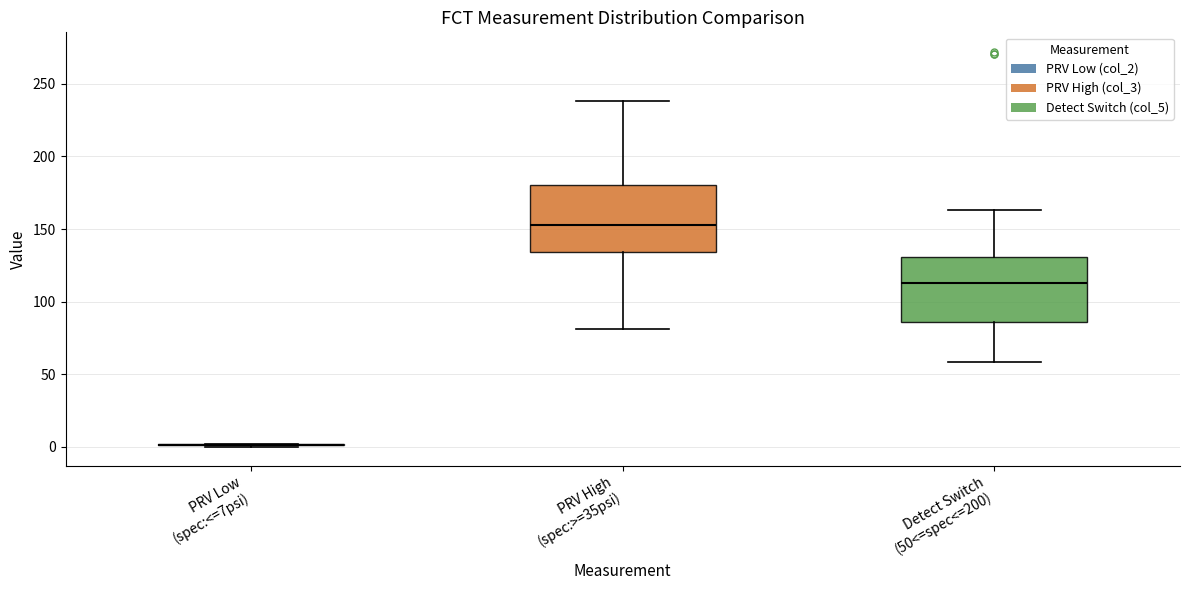

Reading left to right, transcribe this box plot: for each box, give where its median line is, the range the box spans, and where its two whiskers end, as read against the y-axis. The values are not printed on the chart, so give them approximately, as read against the axis.

PRV Low (spec:<=7psi): box collapsed to a line at 0, whiskers 0 to 0
PRV High (spec:>=35psi): median 155, box 135 to 180, whiskers 80 to 240
Detect Switch (50<=spec<=200): median 115, box 85 to 130, whiskers 60 to 165